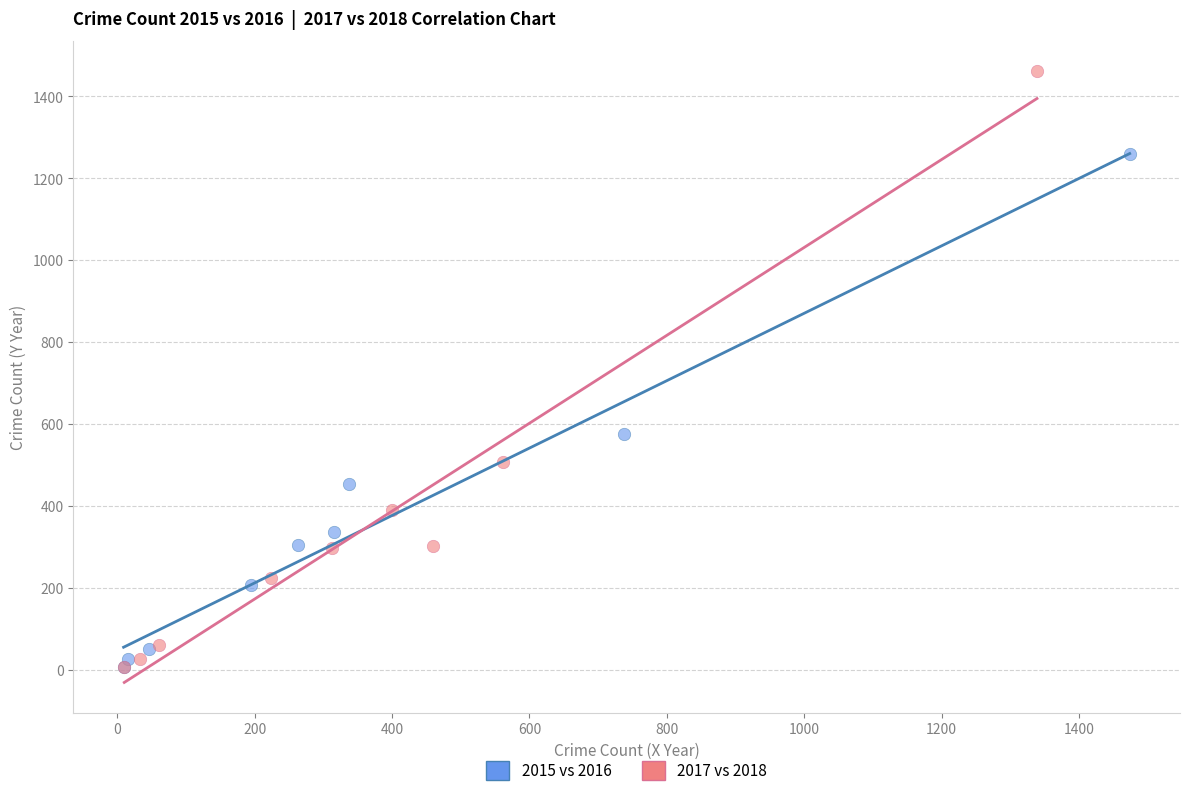

What are all the series names shown in the legend?

2015 vs 2016, 2017 vs 2018